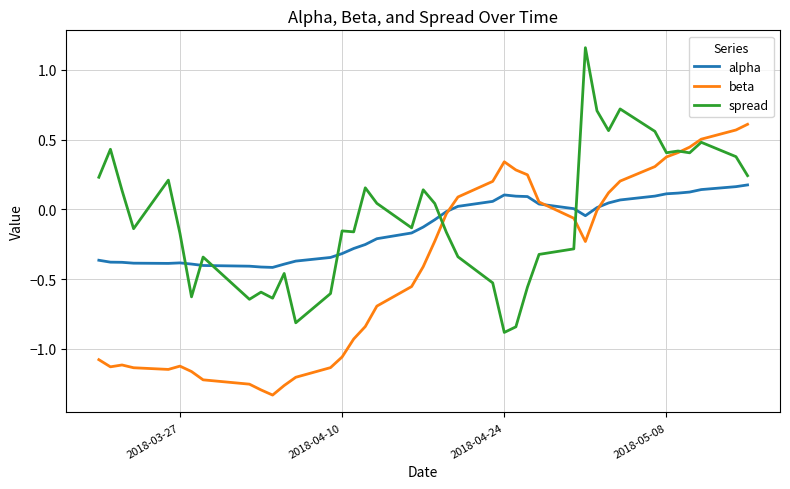

Rank the series by their average value, from lowest to highest.

beta, alpha, spread